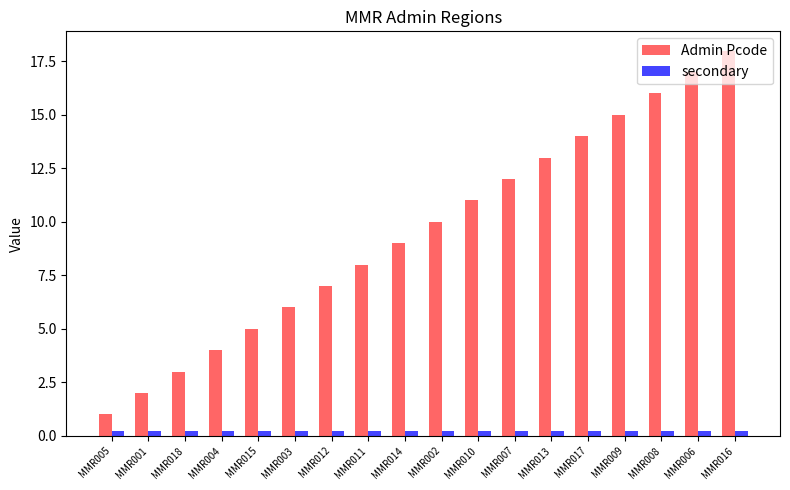

What are all the series names shown in the legend?

Admin Pcode, secondary